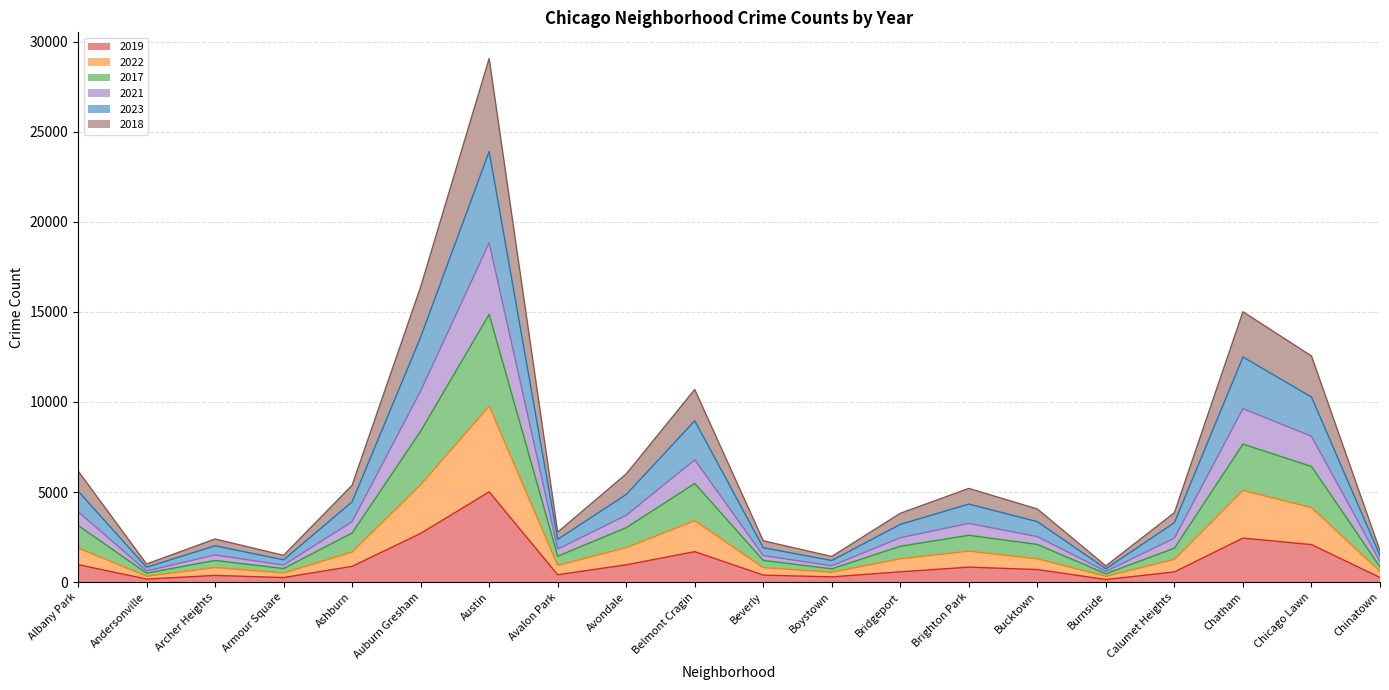

True or false: 2021 has a value of 3290 at Avalon Park.

False